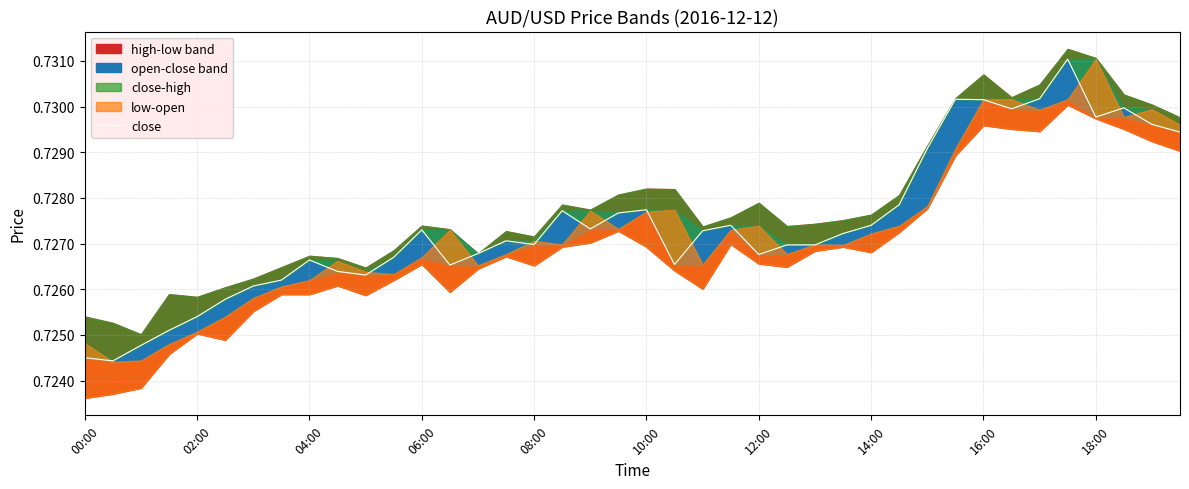

What position from the right is 27?

13